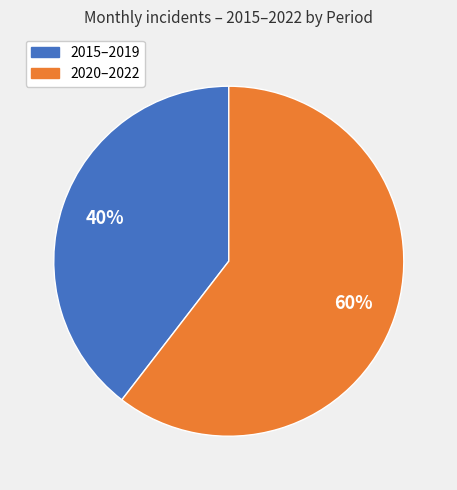

To the nearest percent, what is the average slice percentage?

50%